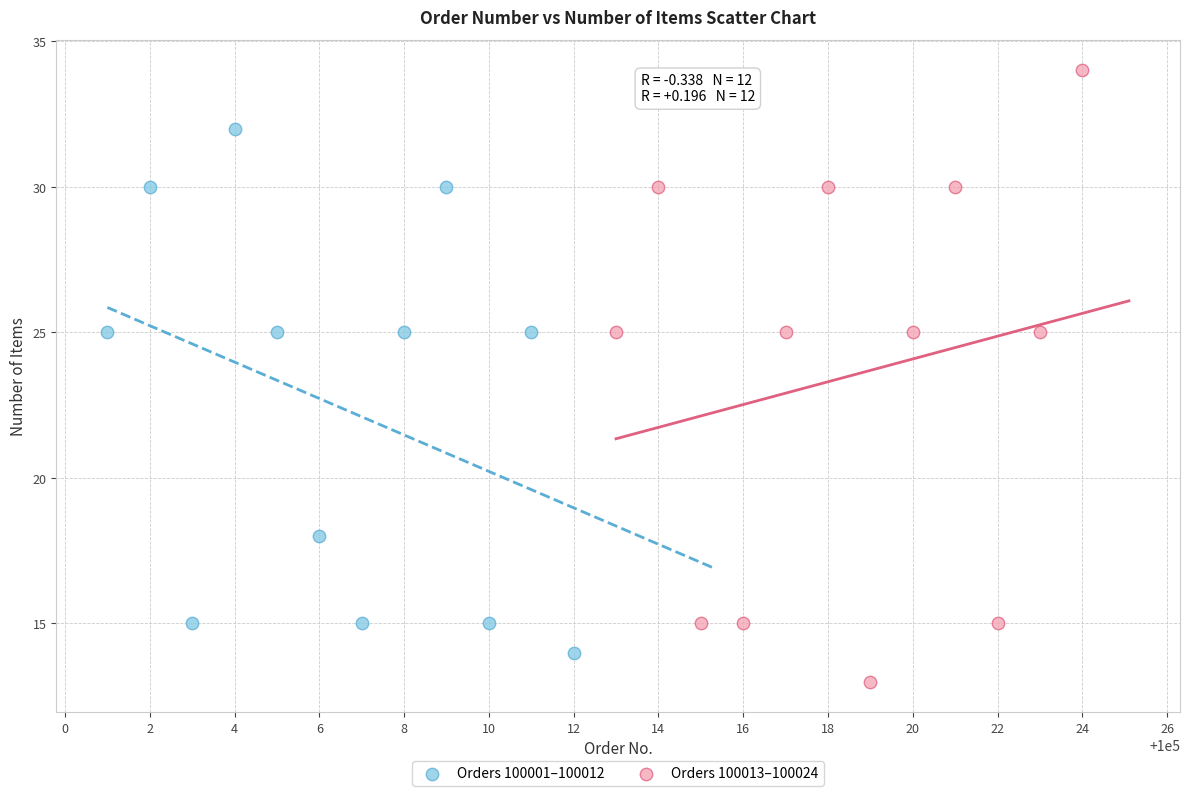

Which series has the largest Y range (max minus min)?

Orders 100013–100024